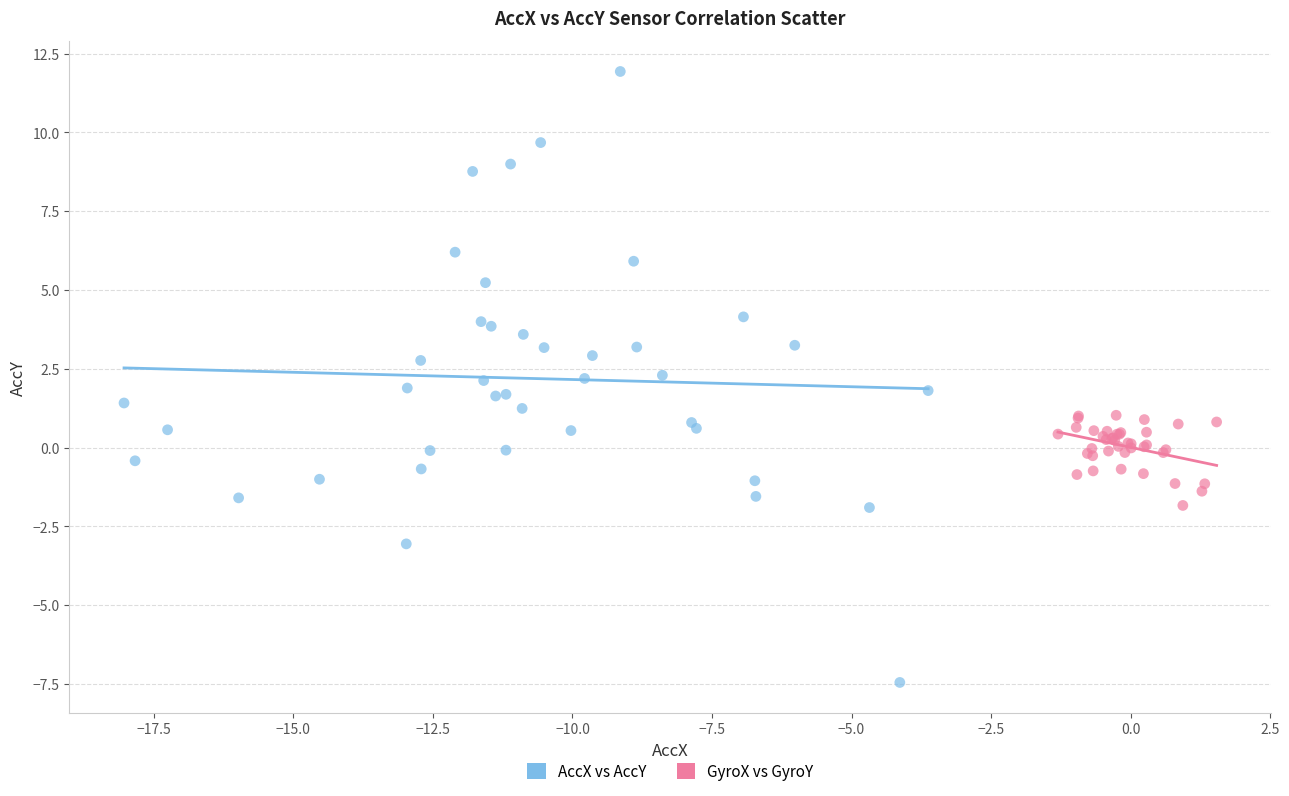

Which series reaches the minimum Y coordinate?

AccX vs AccY